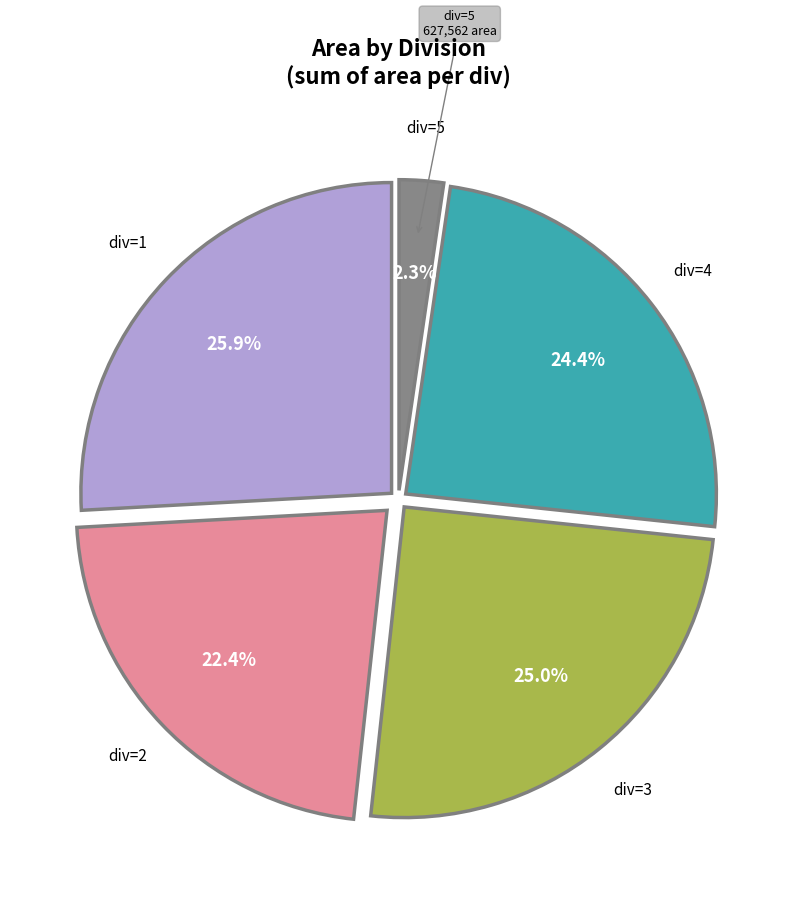

Does any single category account for the majority?

No